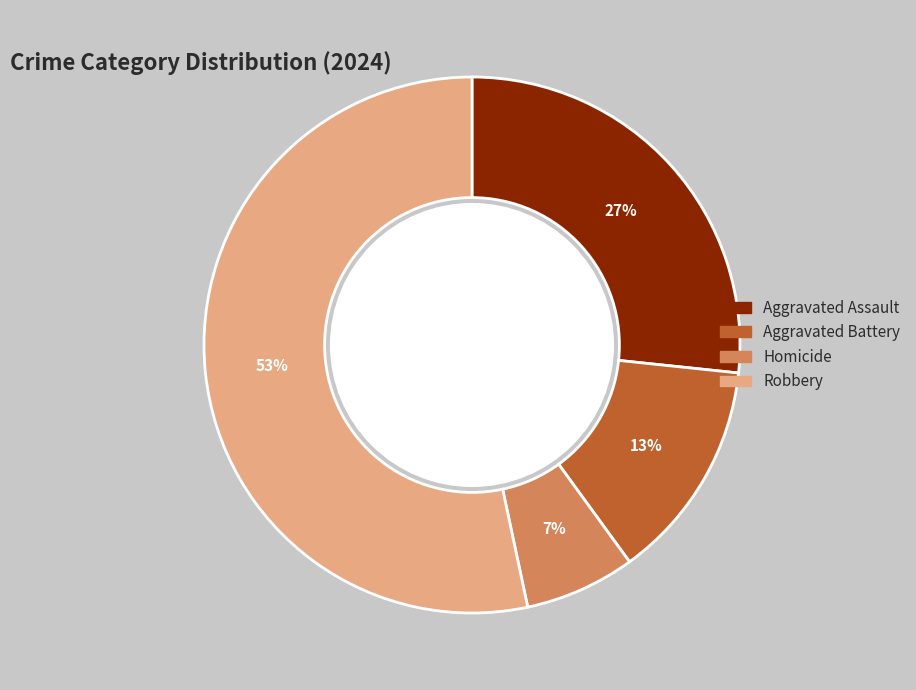

To the nearest percent, what is the average slice percentage?

25%